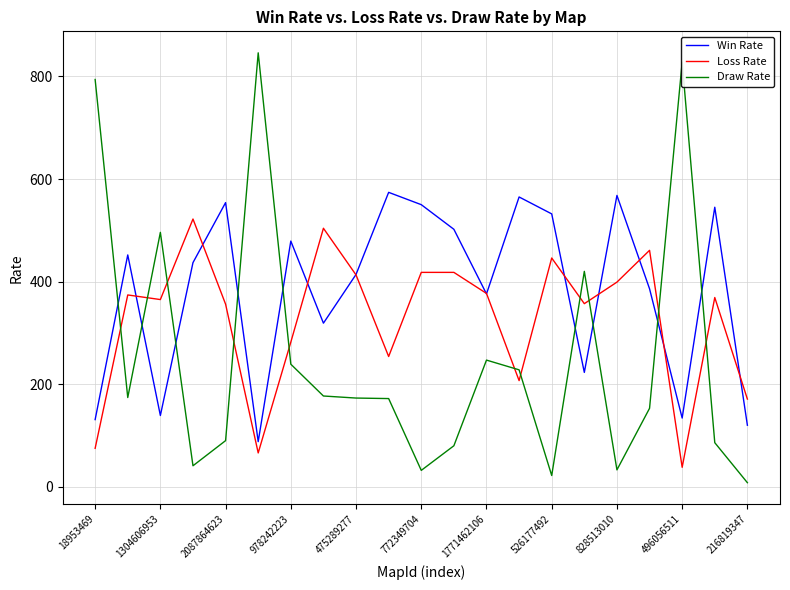

Which series ends up on top after the final intersection of Loss Rate and Draw Rate?

Loss Rate